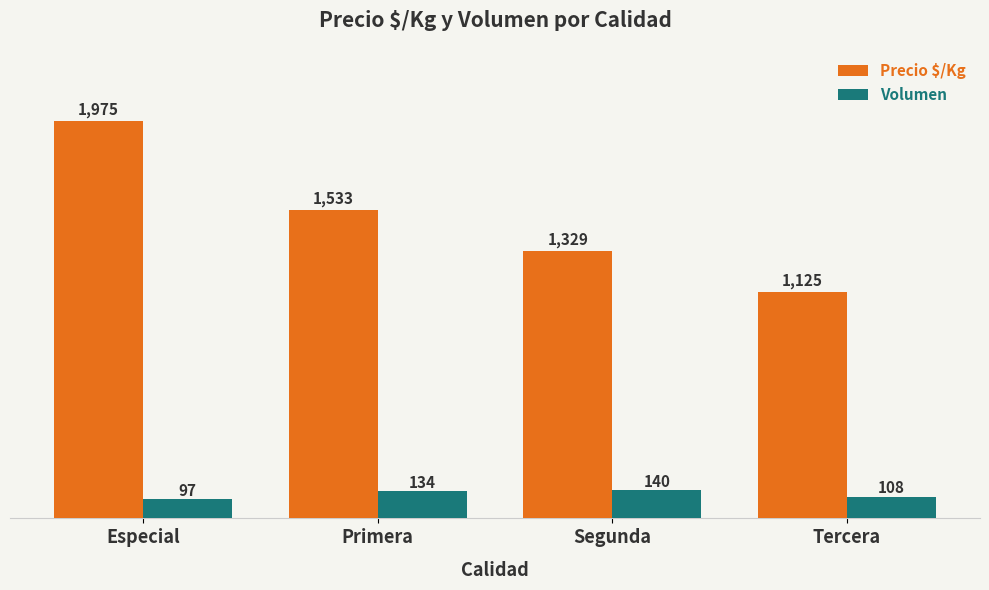

True or false: Precio $/Kg has a value of 1975 at Especial.

True